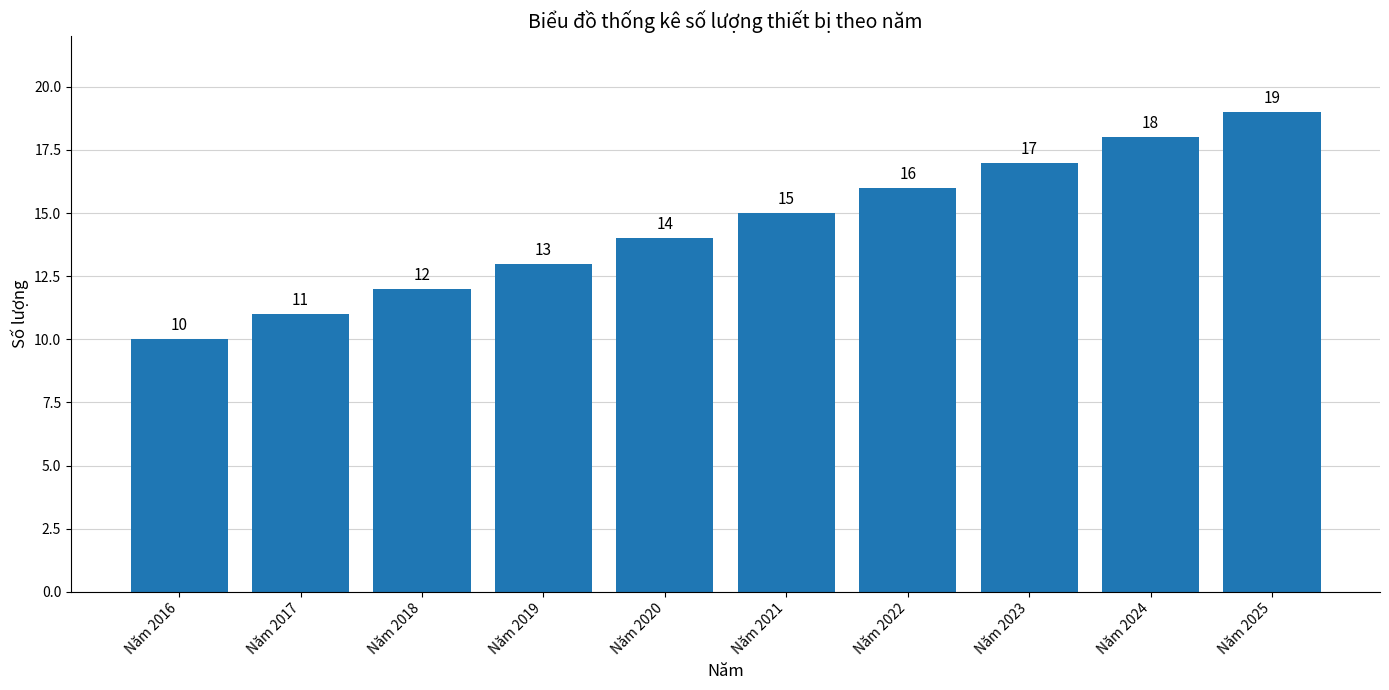

What is the value of the 6th bar from the left?

15